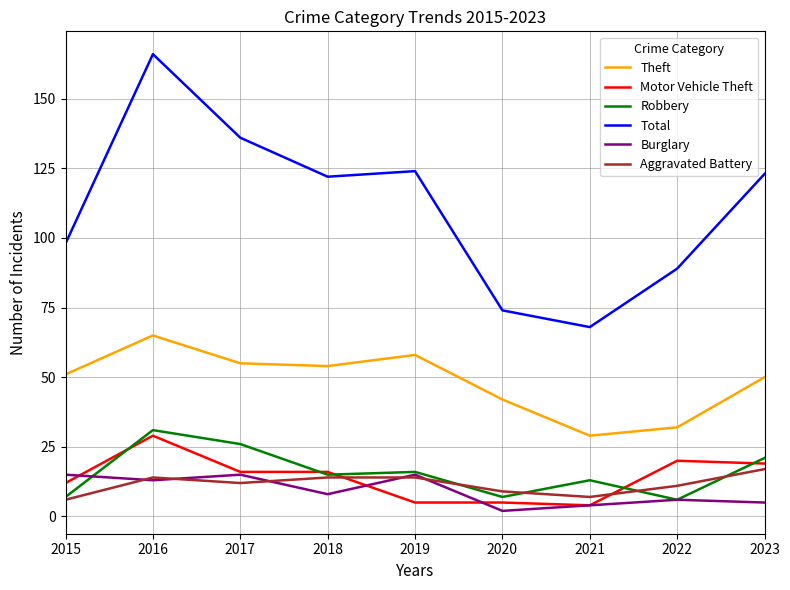

What is the minimum value shown in the chart?

2